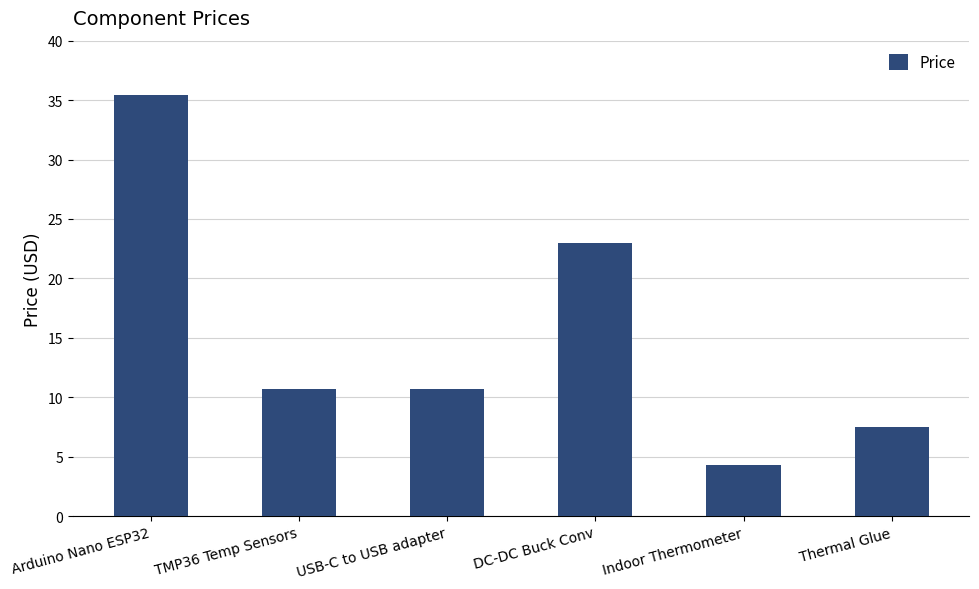

Is it true that the value at Thermal Glue is 7.5?

True